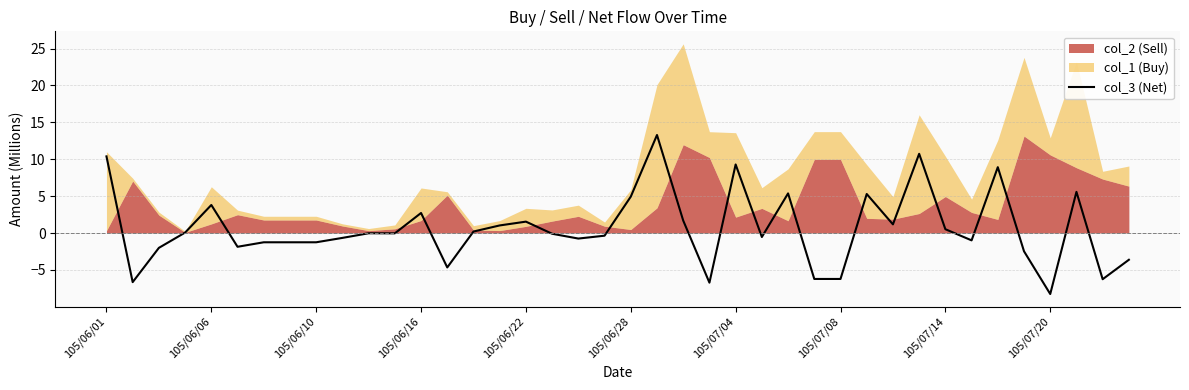

Between 11 and 39, which is larger?

11